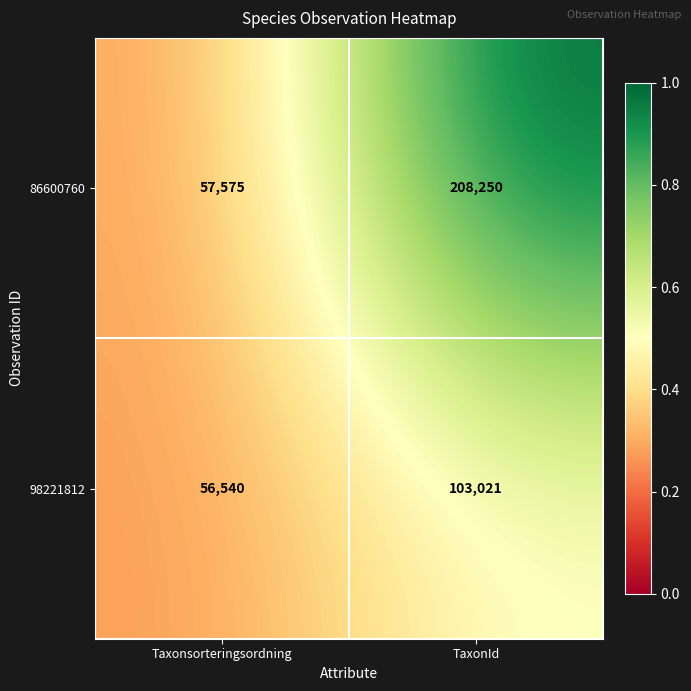

The 98221812 series shows 27295 at TaxonId. True or false?

False